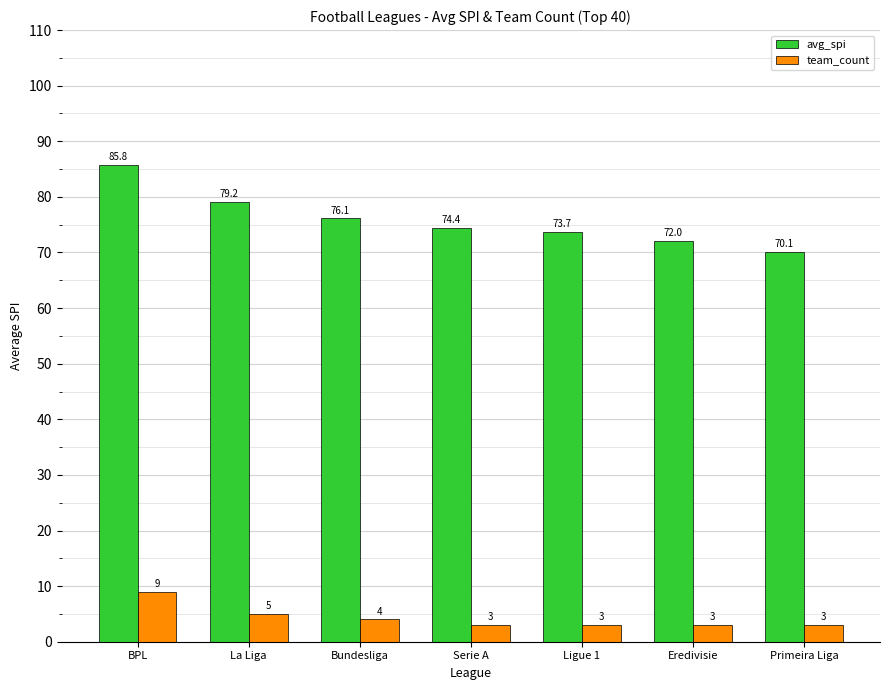

Rank the series by their maximum value, from highest to lowest.

avg_spi, team_count